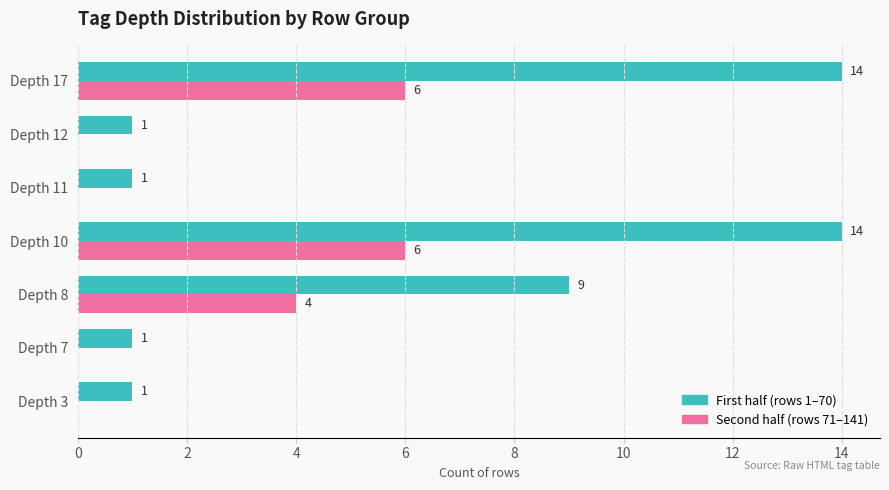

What is the highest value of the First half (rows 1–70) series?

14